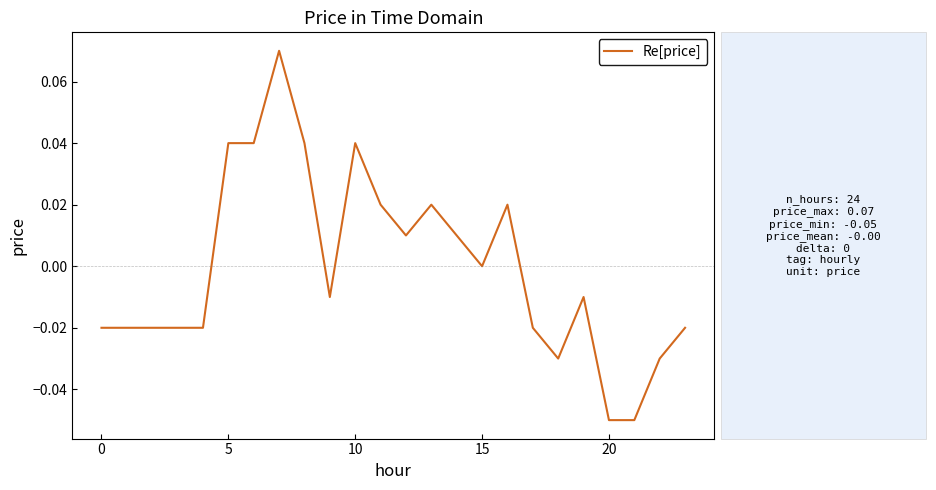

True or false: the data has more than 0 interior local peaks.

True